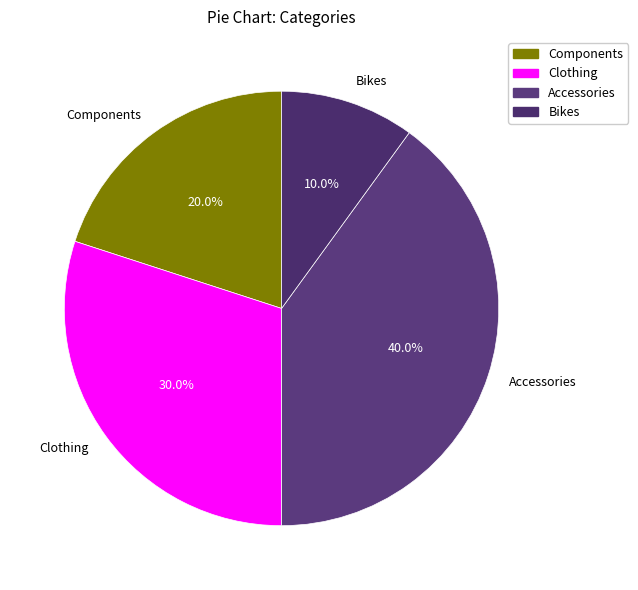

How many slices are in this pie chart?

4